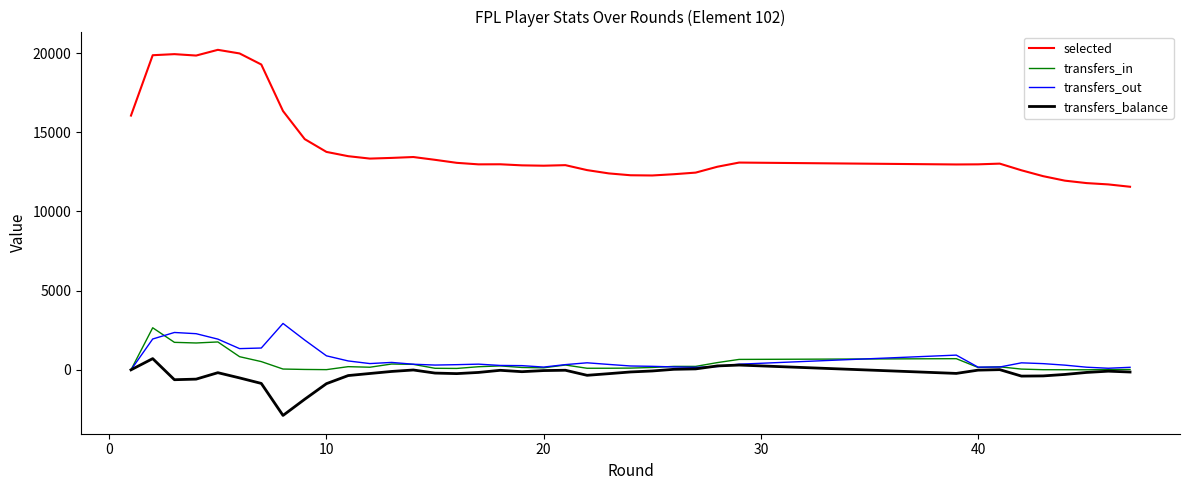

What is the difference between the second highest and second lowest values in the selected series?

8267